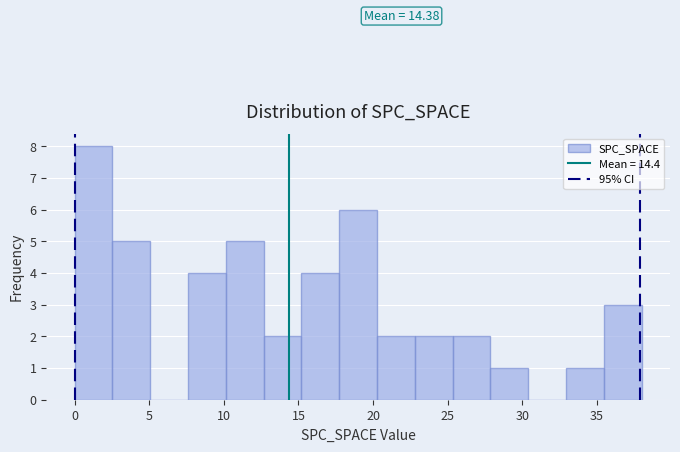

Over which range of the x-axis is the bar tallest?

0.0 to 2.5